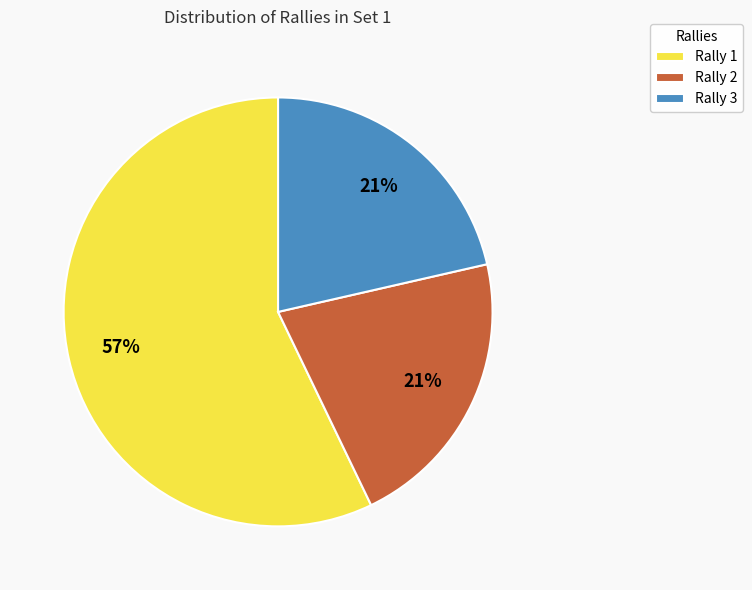

What is the majority slice?

Rally 1